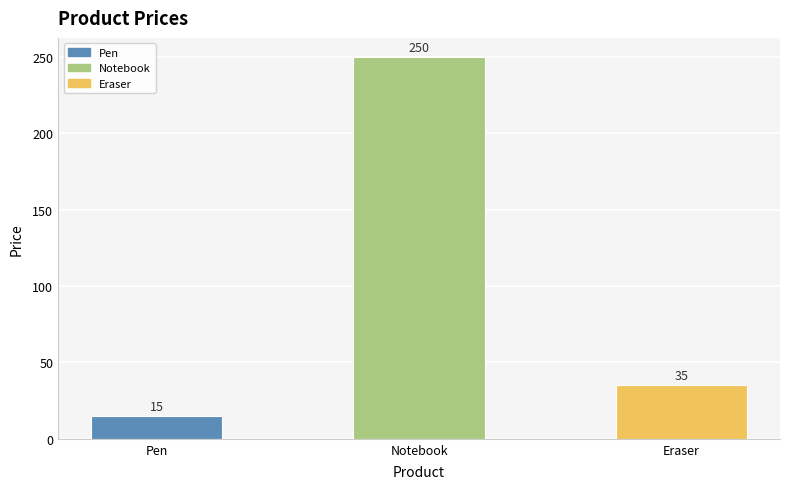

Rank the categories by value from lowest to highest.

Pen, Eraser, Notebook